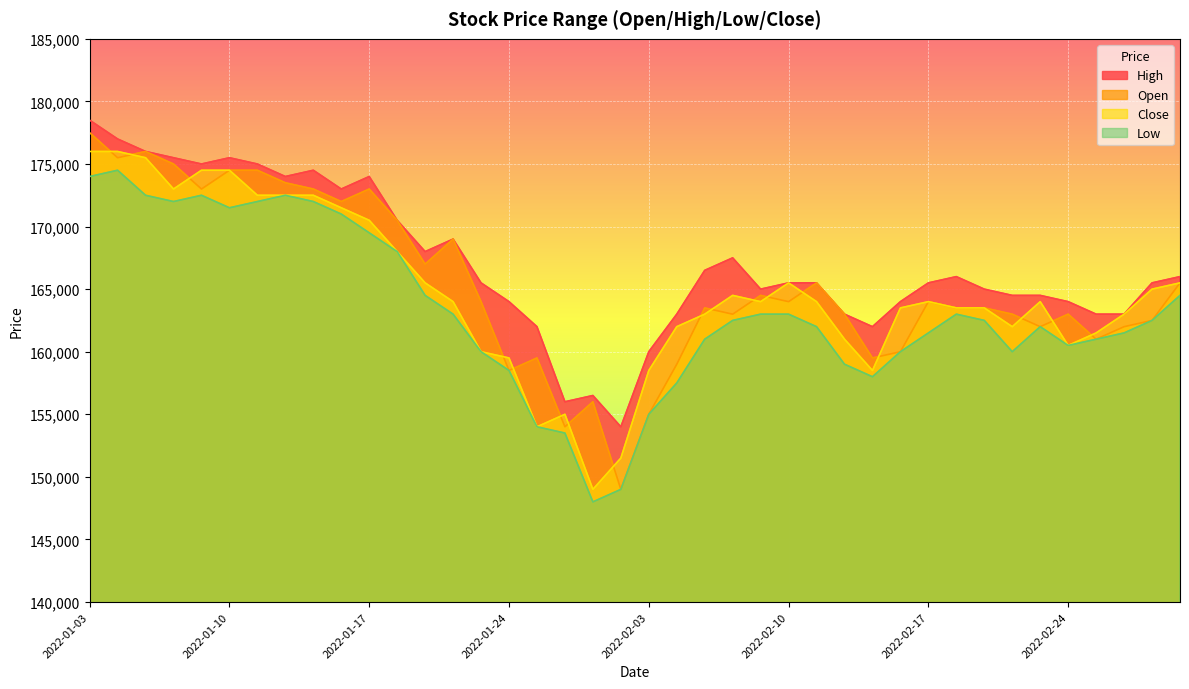

True or false: High and Low intersect in this chart.

False